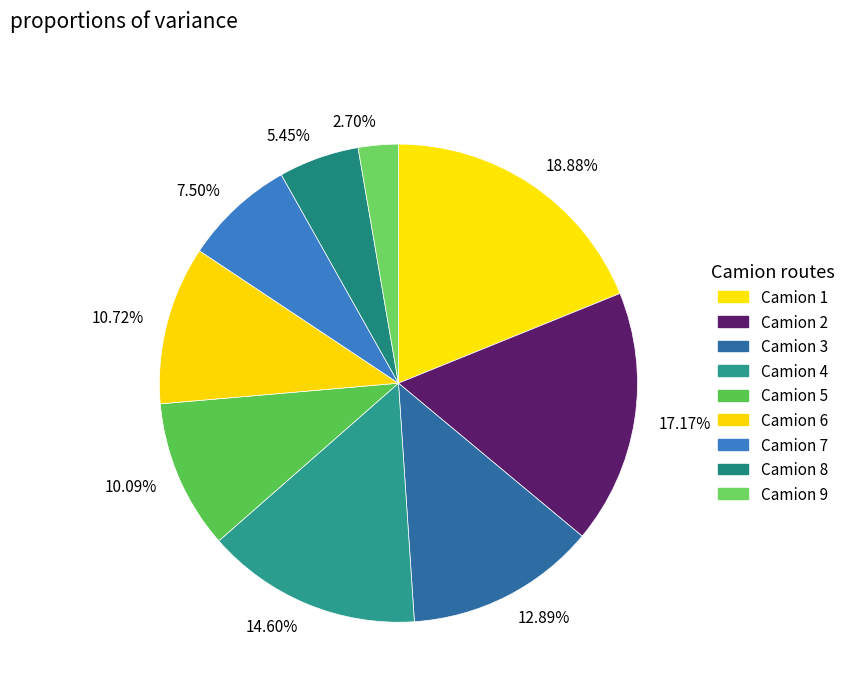

Combined, do 7.50% and 2.70% account for over 50%?

No